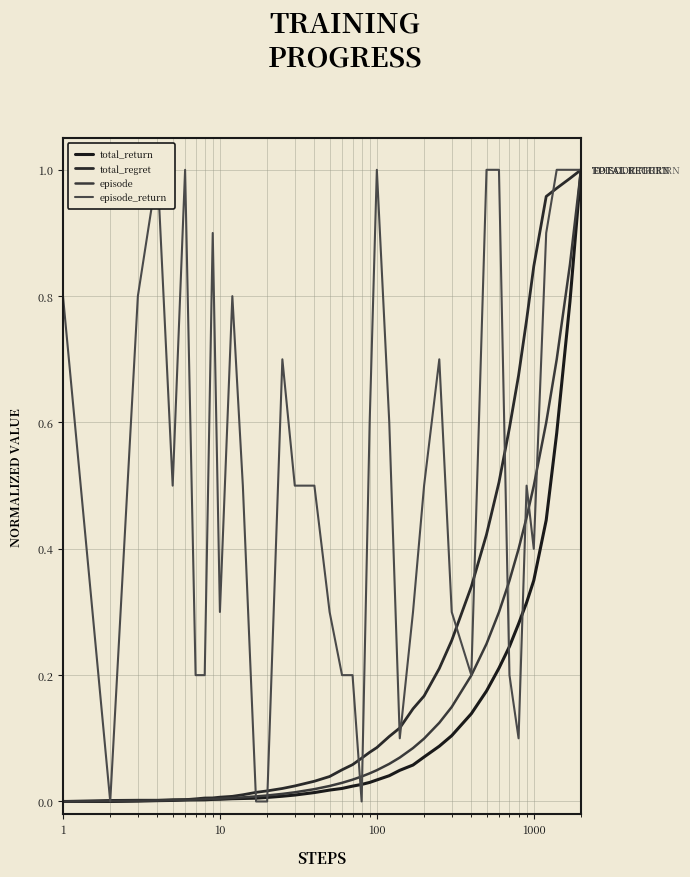

Which series has the largest total across all categories?

episode_return